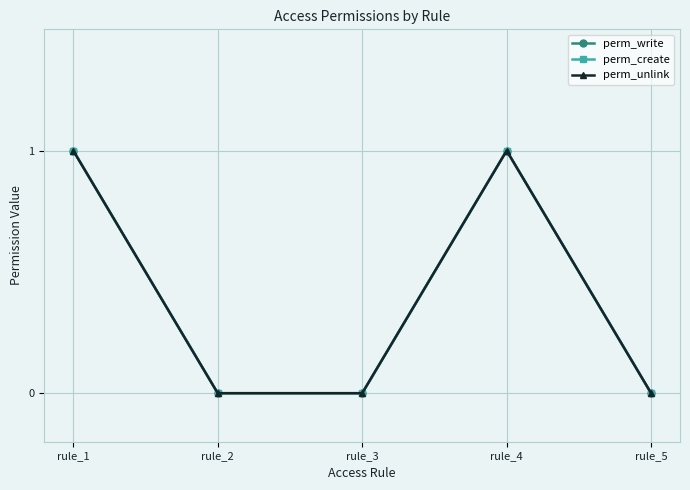

What is the highest value of the perm_create series?

1